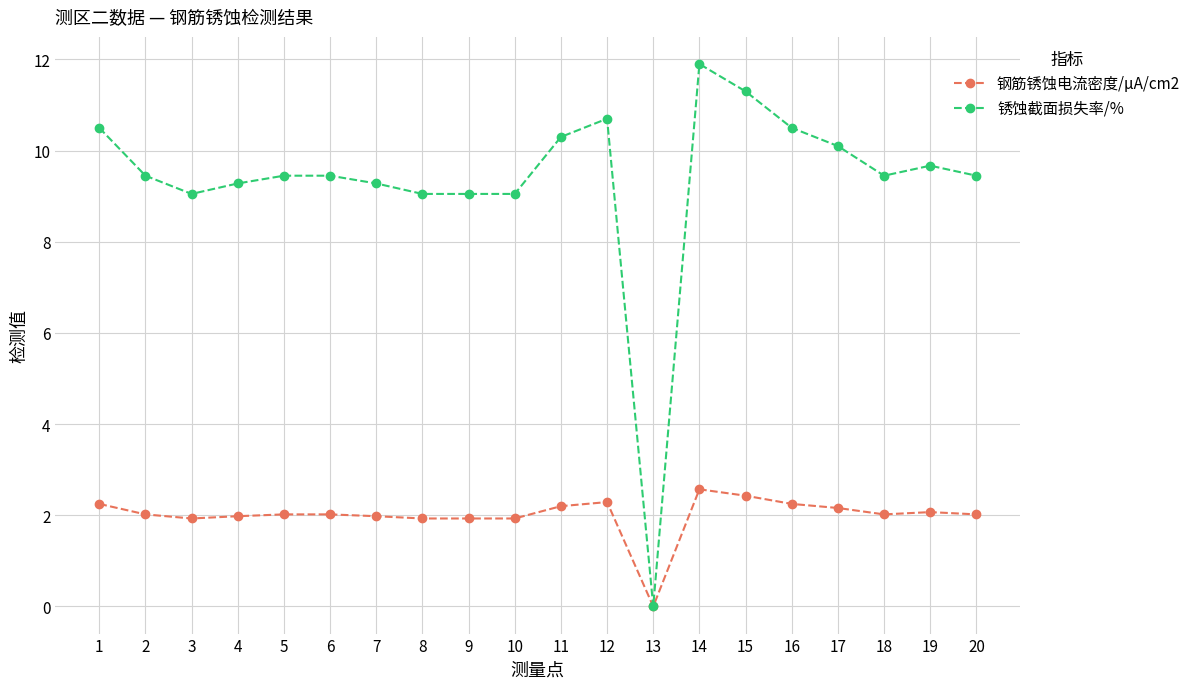

Read the 锈蚀截面损失率/% value at 3.

9.1